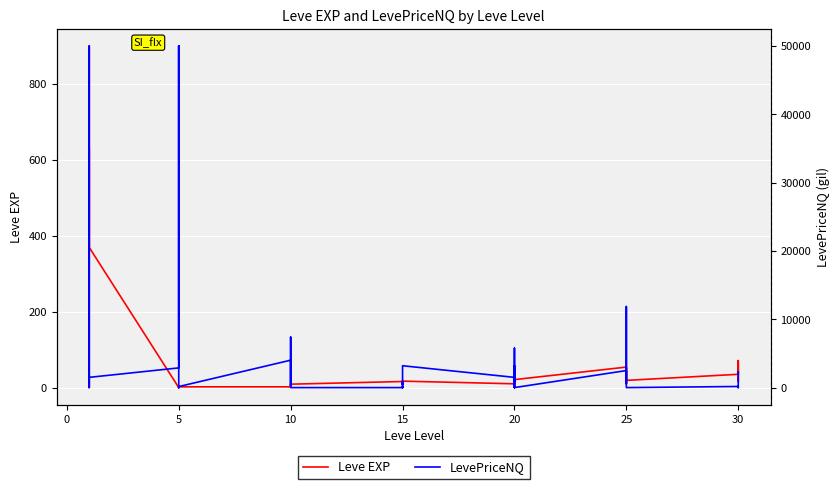

After their last crossing, which series has the higher values: LevePriceNQ or Leve EXP?

LevePriceNQ